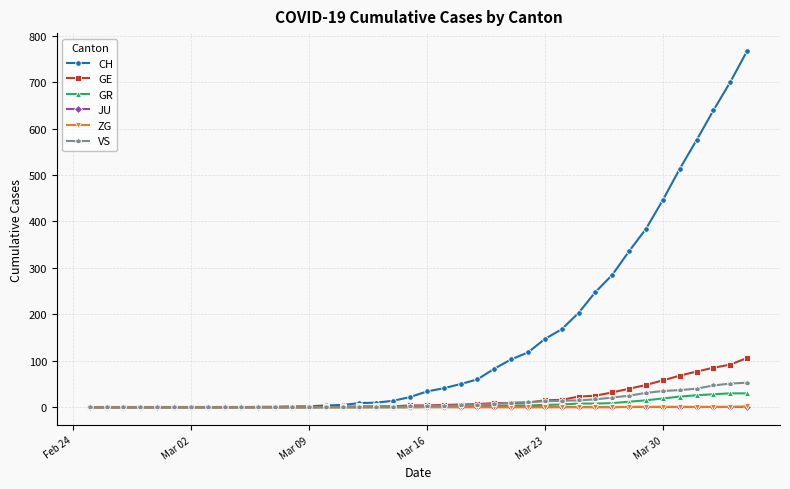

What is the maximum value shown in the chart?

767